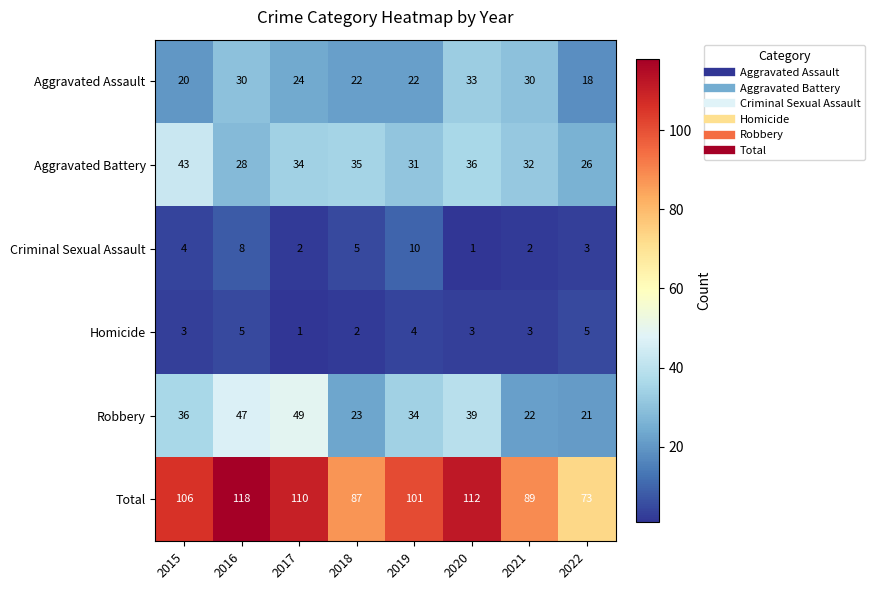

Between 2018 and 2019, which series saw the biggest shift?

Total